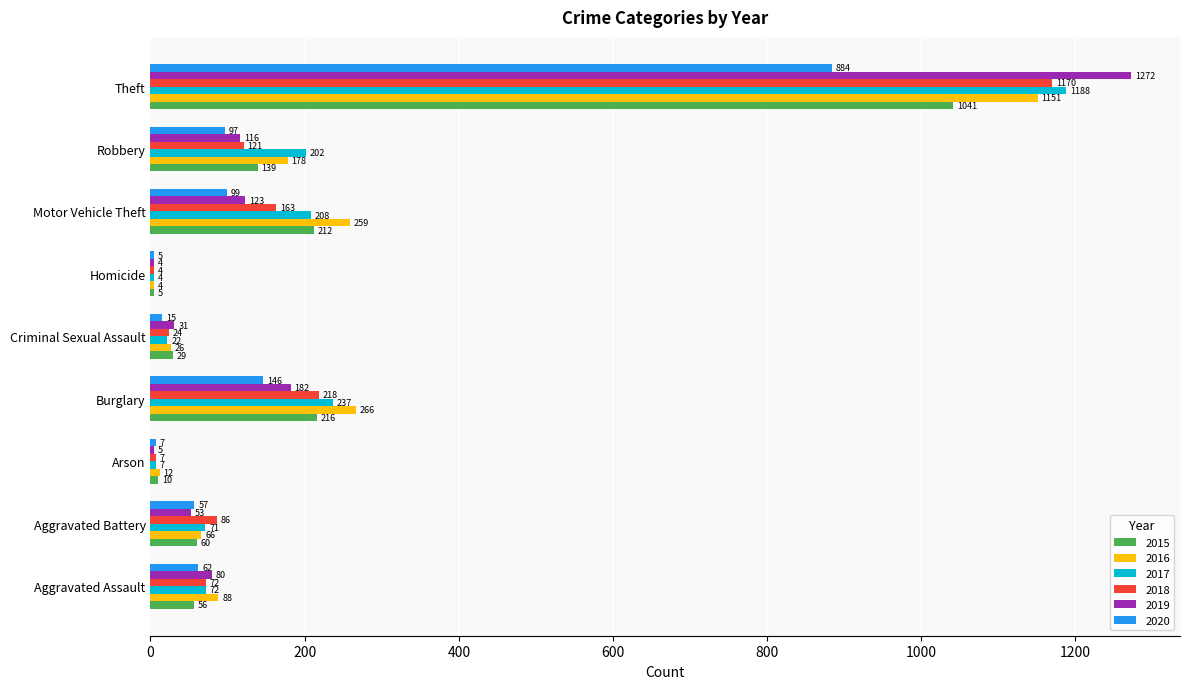

What is the total value across all series at Theft?

6706